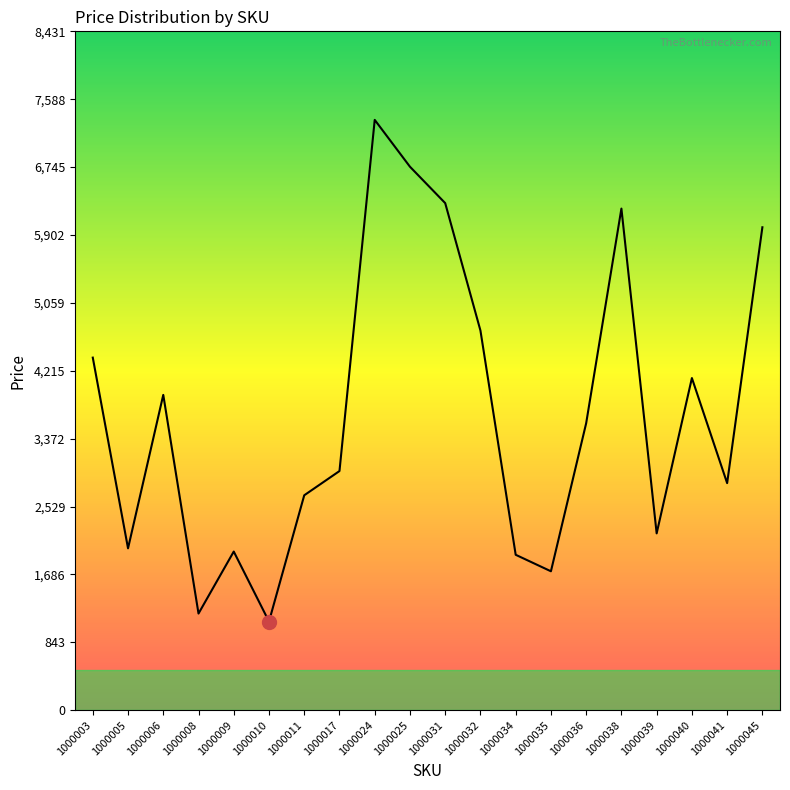

How many series are shown in this chart?

1